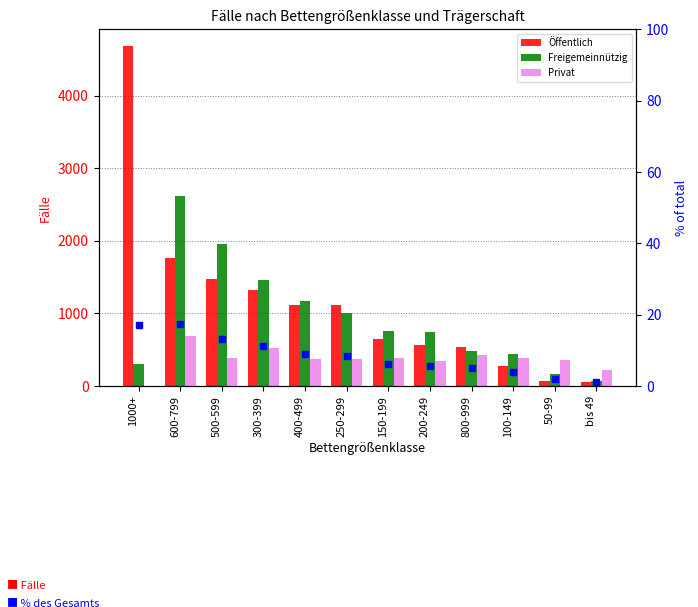

Reading right to left, transcribe all the data shown in this chart.

Öffentlich: bis 49=49.0	50-99=73.0	100-149=282.0	800-999=538.0	200-249=571.0	150-199=650.0	250-299=1114.0	400-499=1114.0	300-399=1316.0	500-599=1479.0	600-799=1765.0	1000+=4678.0
Freigemeinnützig: bis 49=66.0	50-99=168.0	100-149=445.0	800-999=477.0	200-249=738.0	150-199=752.0	250-299=1001.0	400-499=1167.0	300-399=1459.0	500-599=1957.0	600-799=2621.0	1000+=298.0
Privat: bis 49=216.0	50-99=354.0	100-149=391.0	800-999=426.0	200-249=346.0	150-199=388.0	250-299=369.0	400-499=367.0	300-399=517.0	500-599=387.0	600-799=695.0	1000+=0.0
% of total: bis 49=1.1	50-99=2.0	100-149=3.8	800-999=4.9	200-249=5.7	150-199=6.1	250-299=8.5	400-499=9.1	300-399=11.3	500-599=13.1	600-799=17.4	1000+=17.0